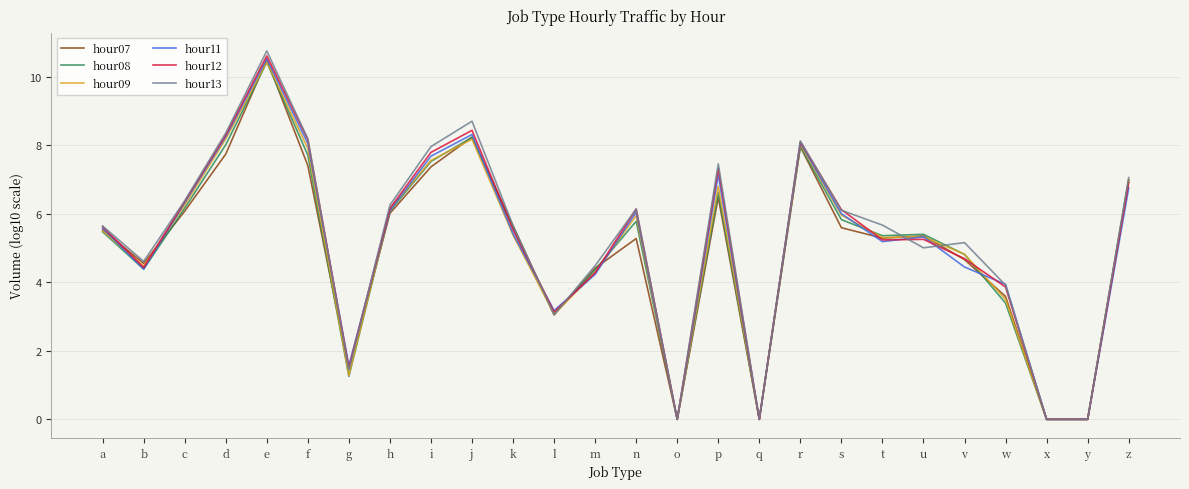

At which category does hour07 reach its first local valley?

b